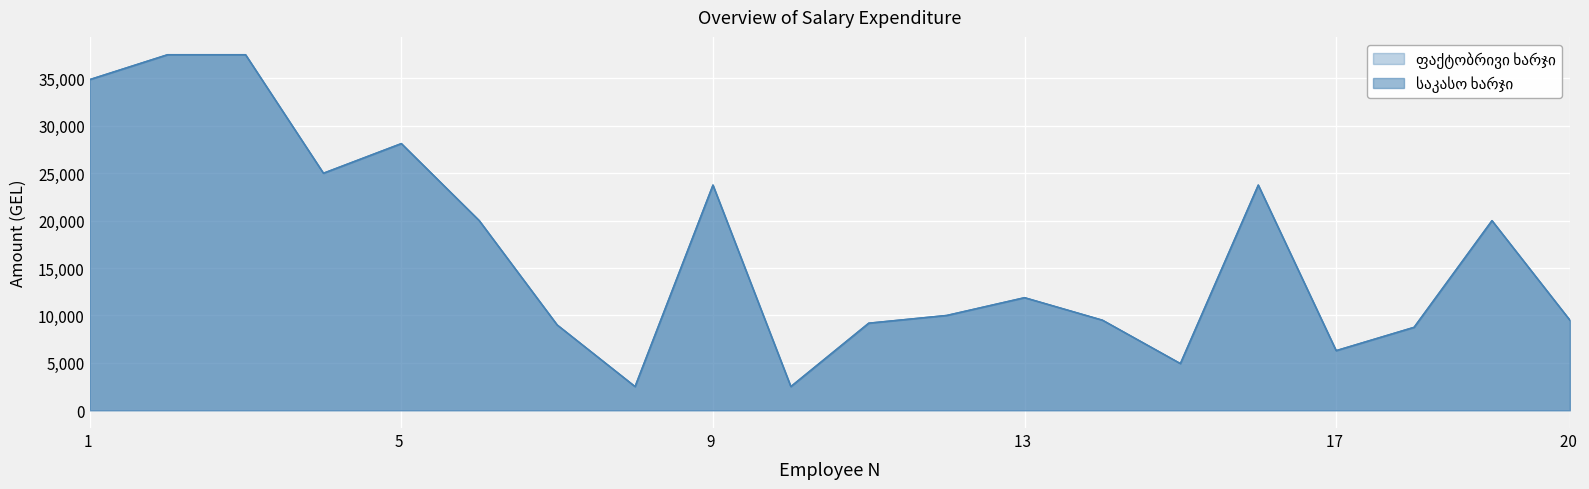

Between 3 and 12, which is larger?

3